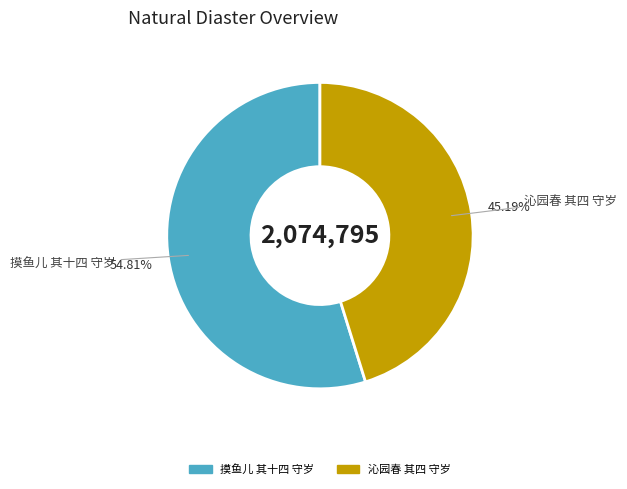

Which category has the biggest portion of the pie?

摸鱼儿 其十四 守岁